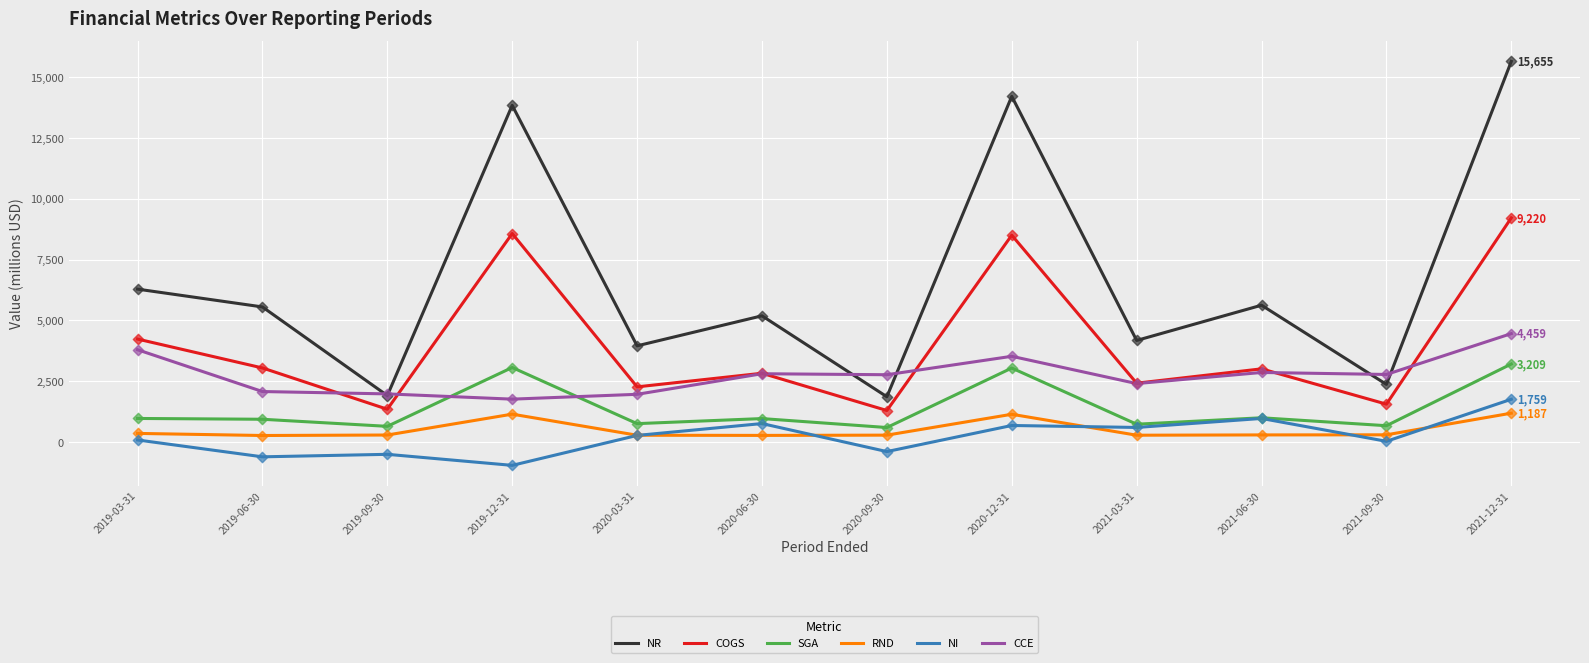

Which series has the widest spread of values?

NR